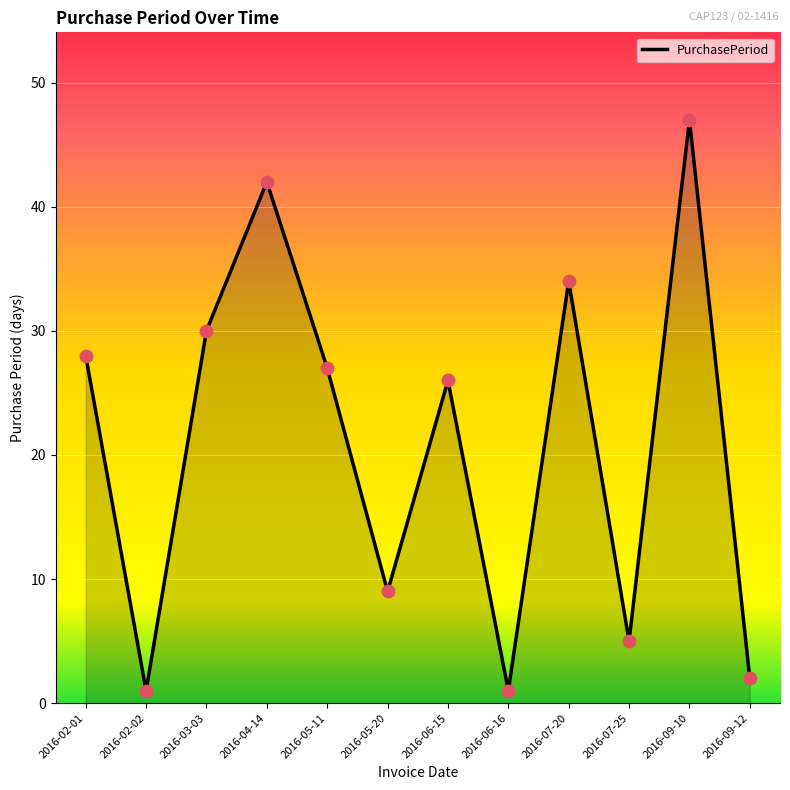

What is the ratio of the value at 2016-07-20 to the value at 2016-05-11?

1.3